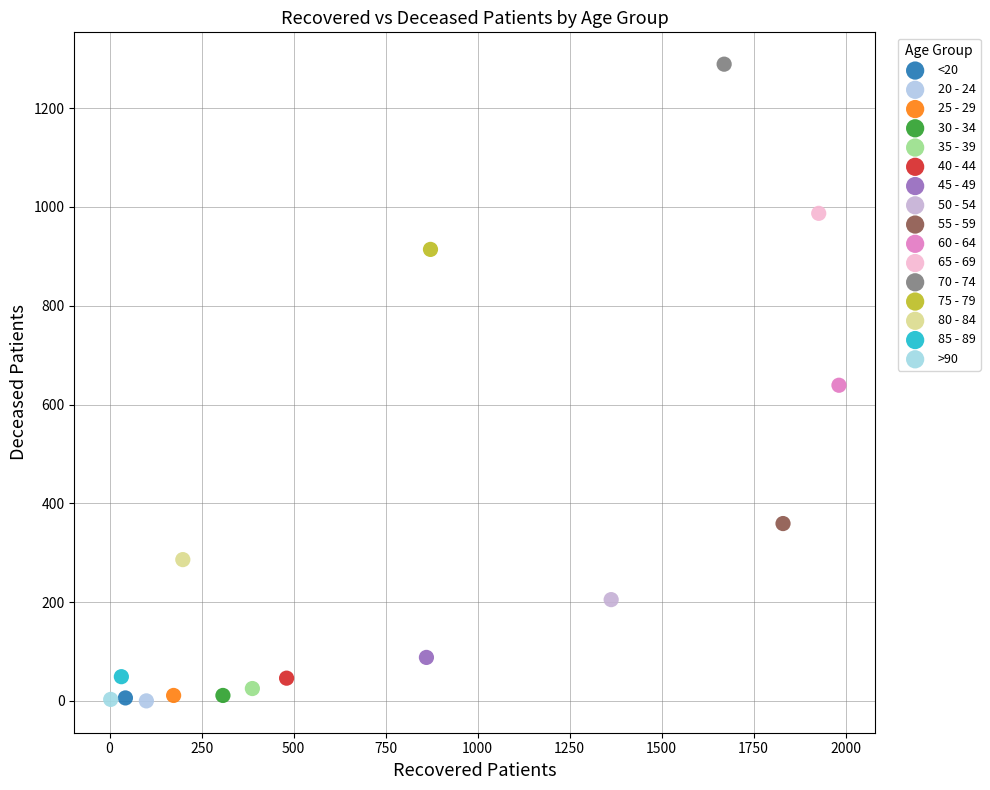

Which series contains the highest Y value?

70 - 74